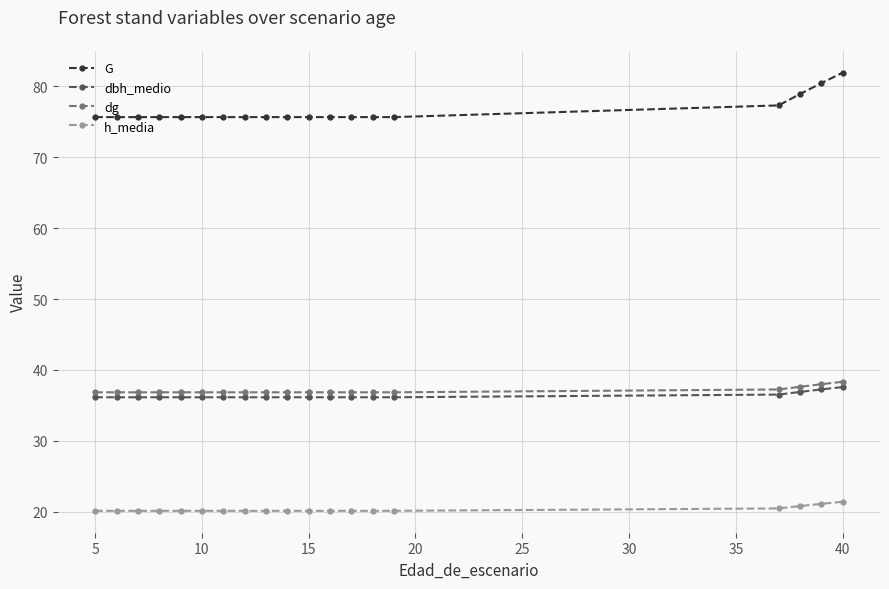

Reading left to right, extract all data points from this chart.

G: 75.7	75.7	75.7	75.7	75.7	75.7	75.7	75.7	75.7	75.7	75.7	75.7	75.7	75.7	75.7	77.3	78.9	80.5	82.0
dbh_medio: 36.1	36.1	36.1	36.1	36.1	36.1	36.1	36.1	36.1	36.1	36.1	36.1	36.1	36.1	36.1	36.5	36.9	37.2	37.6
dg: 36.8	36.8	36.8	36.8	36.8	36.8	36.8	36.8	36.8	36.8	36.8	36.8	36.8	36.8	36.8	37.2	37.6	38.0	38.3
h_media: 20.1	20.1	20.1	20.1	20.1	20.1	20.1	20.1	20.1	20.1	20.1	20.1	20.1	20.1	20.1	20.4	20.8	21.1	21.4